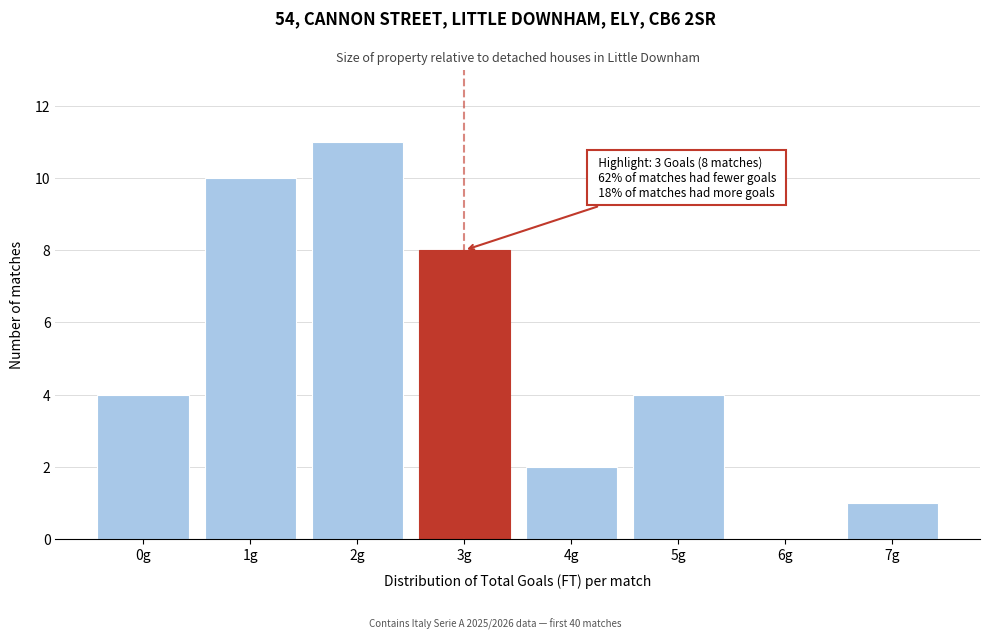

Reading left to right, extract all data points from this chart.

0g=4	1g=10	2g=11	3g=8	4g=2	5g=4	6g=0	7g=1